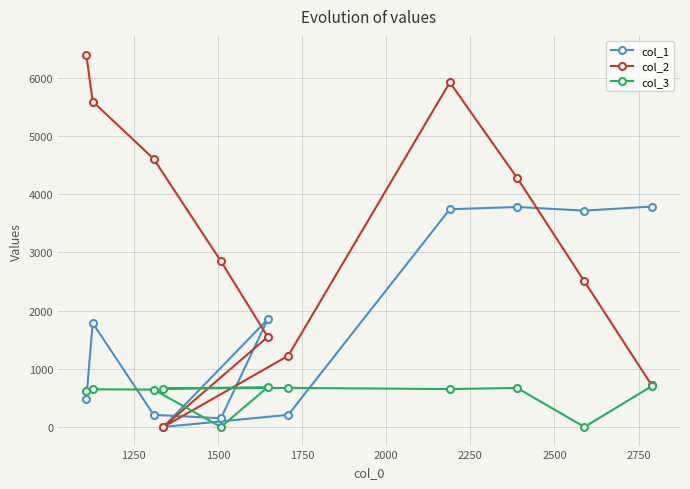

List the series in order of their peak value, highest first.

col_2, col_1, col_3